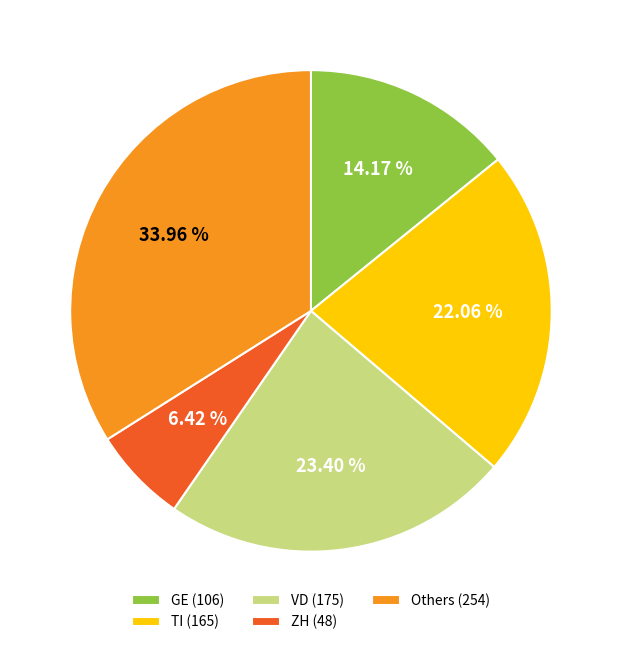

What is the smallest slice in the pie chart?

ZH (48)